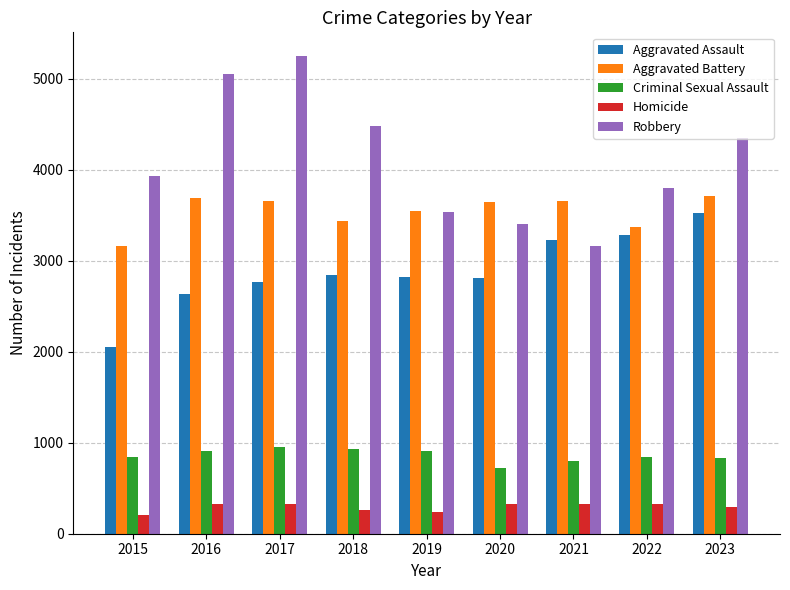

How many bars are there in each group?

5